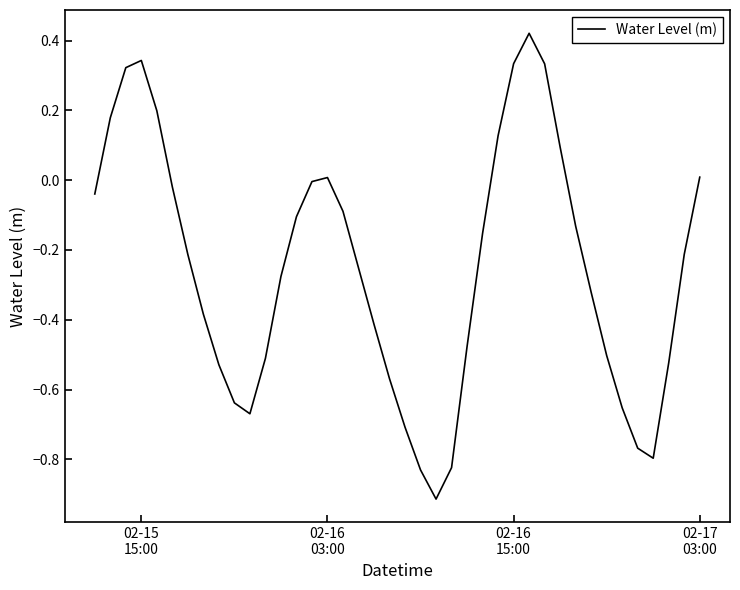

What is the difference between the maximum and minimum values?

1.3